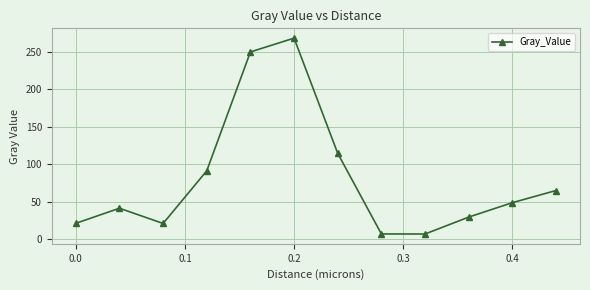

What is the value of the 7th point from the left?

114.4